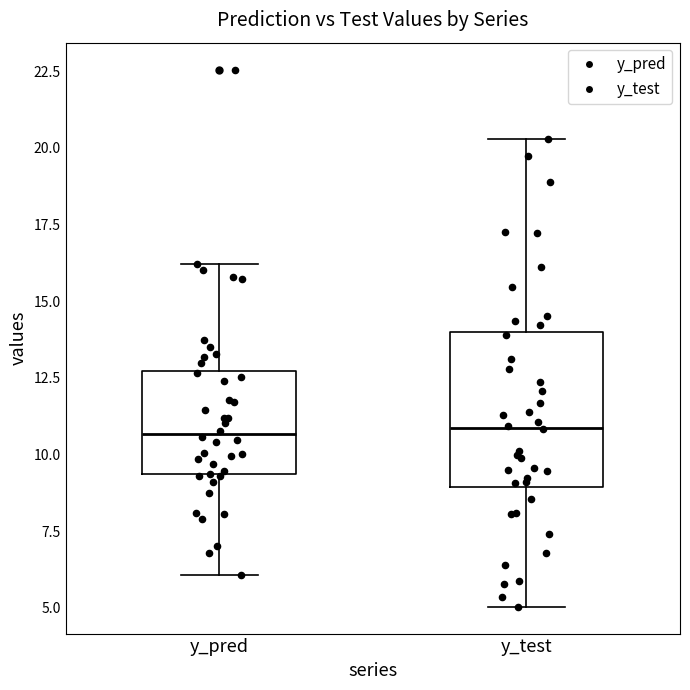

Reading left to right, transcribe this box plot: for each box, give where its median line is, the range the box spans, and where its two whiskers end, as read against the y-axis. The values are not printed on the chart, so give them approximately, as read against the axis.

y_pred: median 10.5, box 9.5 to 12.5, whiskers 6.0 to 16.0
y_test: median 11.0, box 9.0 to 14.0, whiskers 5.0 to 20.5